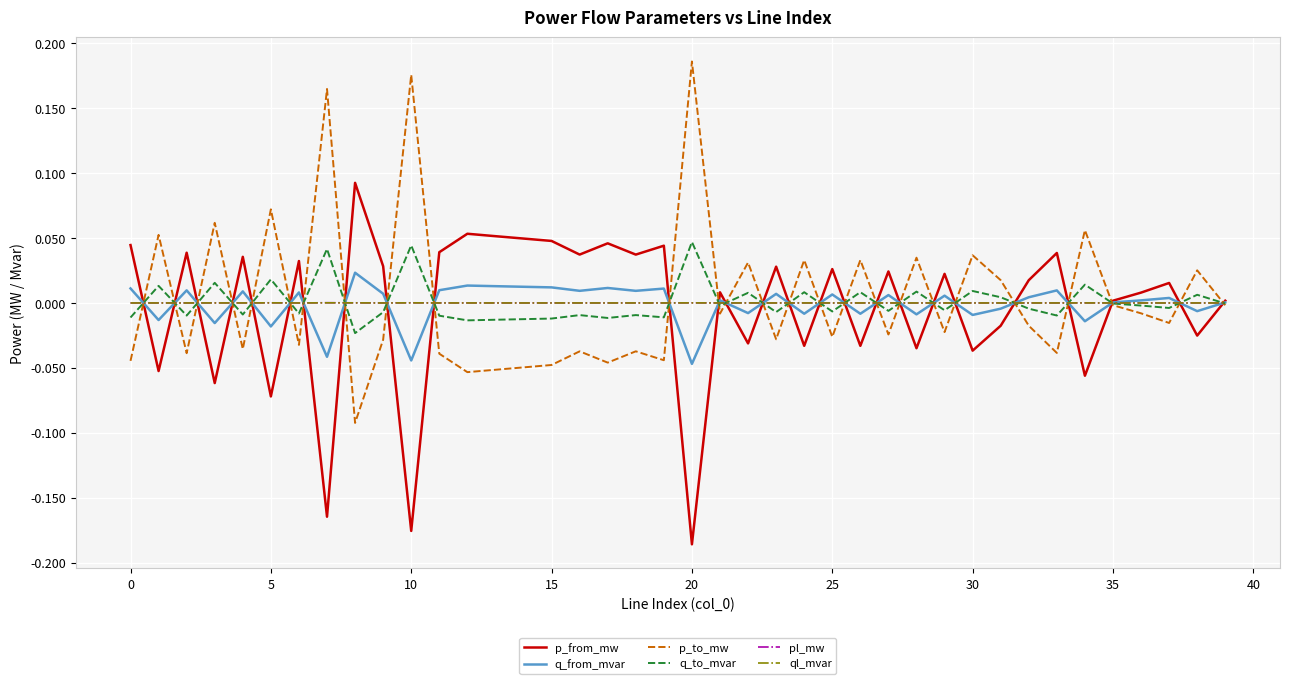

How many lines are shown in the chart?

6